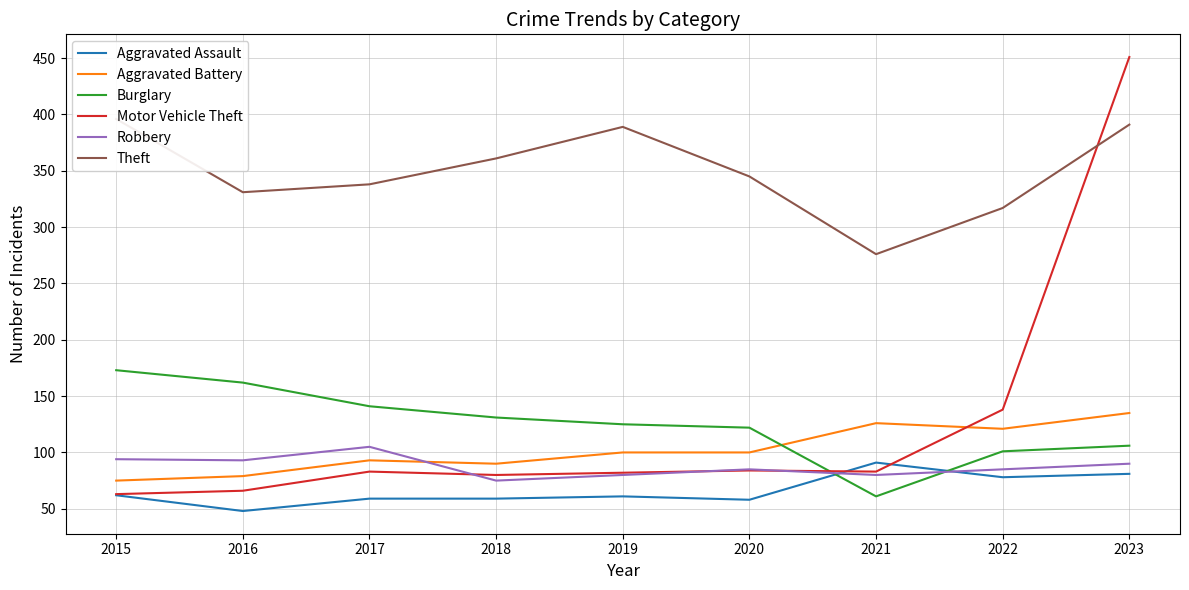

At which label does Burglary reach its minimum?

2021